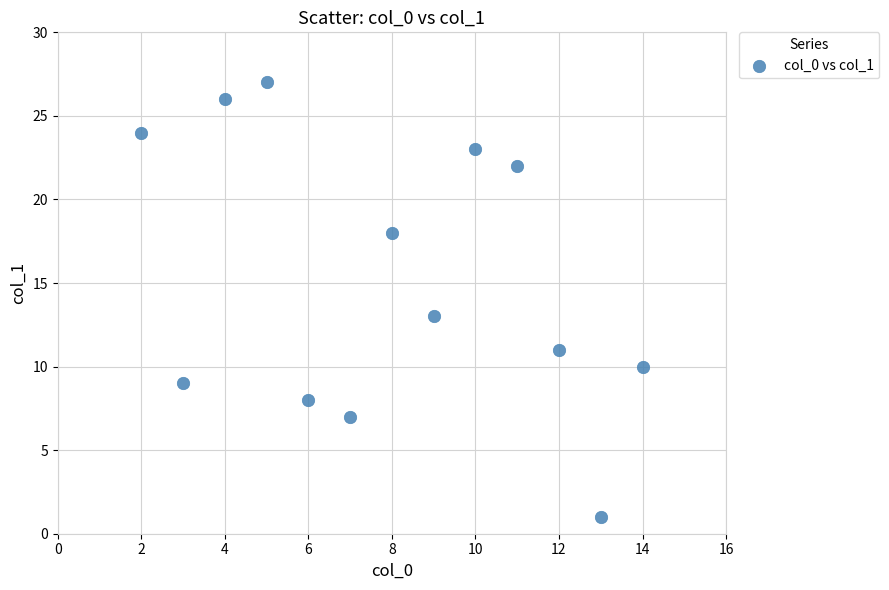

What is the range of Y values (max minus min)?

26